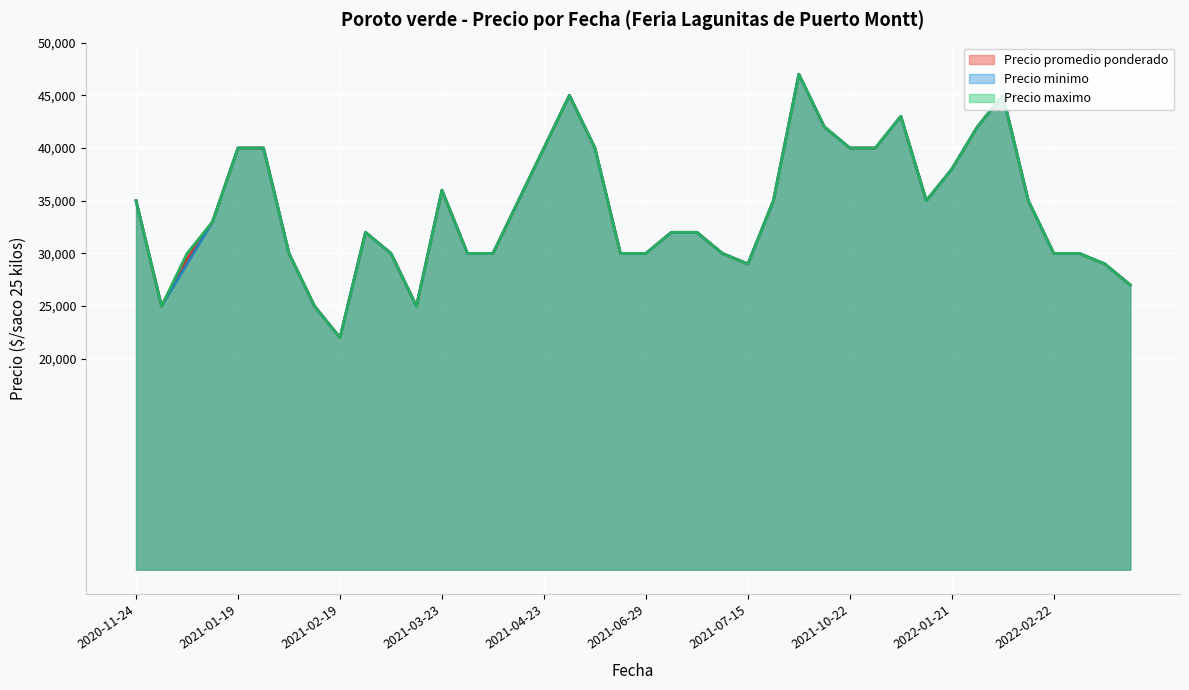

At which label does Precio maximo first exceed 33000?

2020-11-24